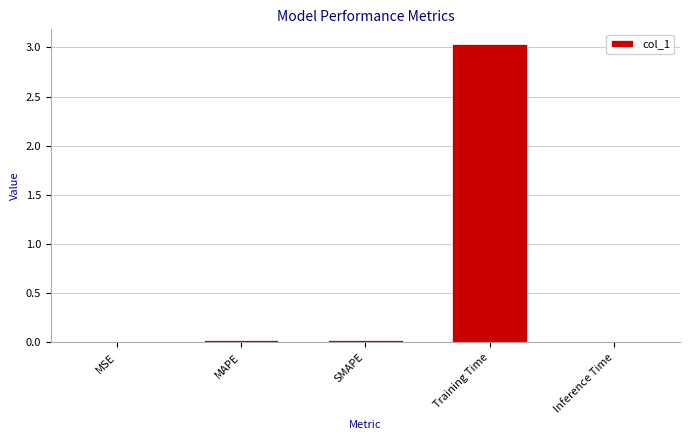

The chart shows a value of 0.0 at MAPE. True or false?

True